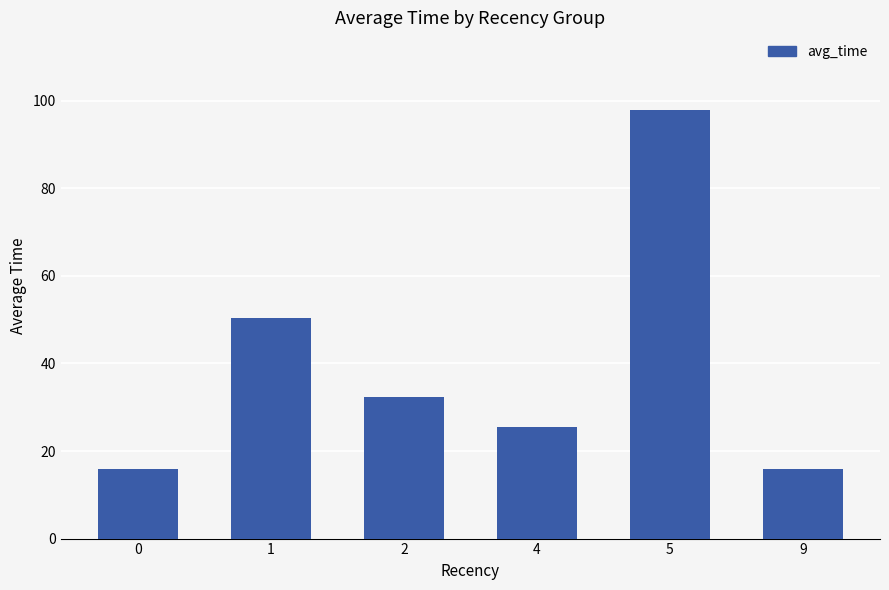

The value at 2 is 32.3. True or false?

True